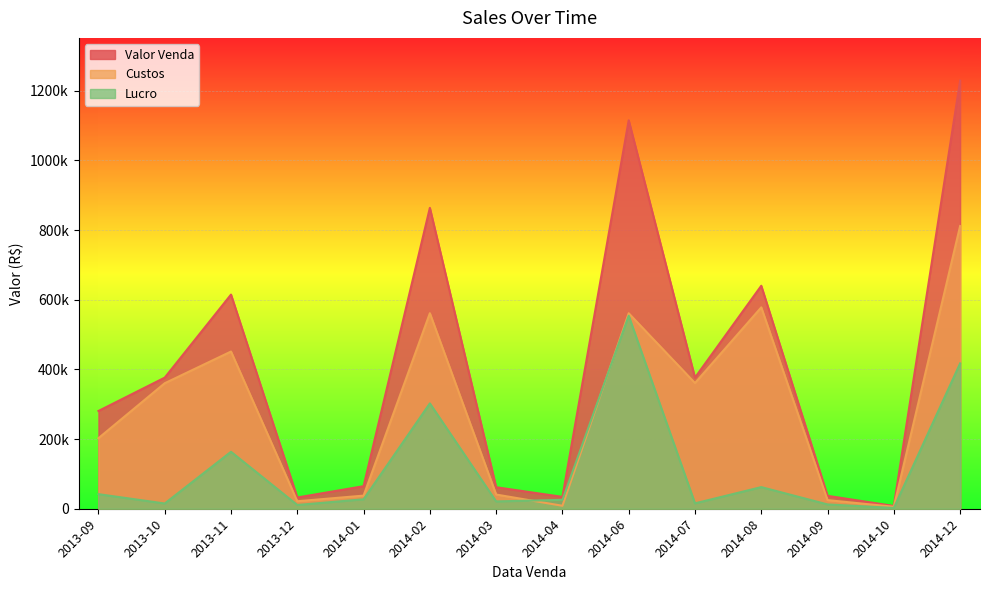

The Custos series shows 8514.0 at 2014-04. True or false?

True